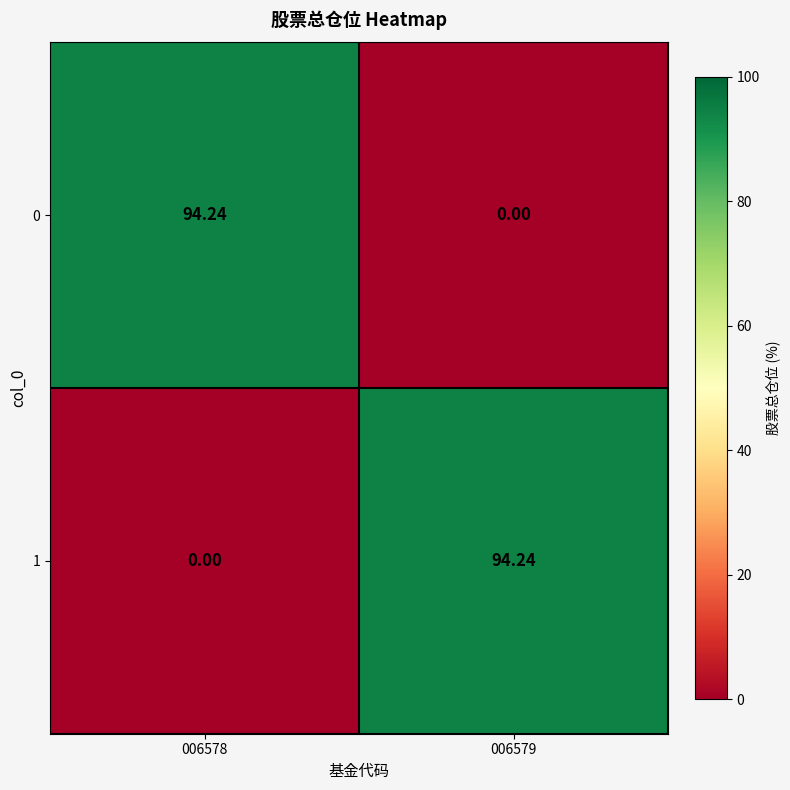

How many series are shown in this chart?

2